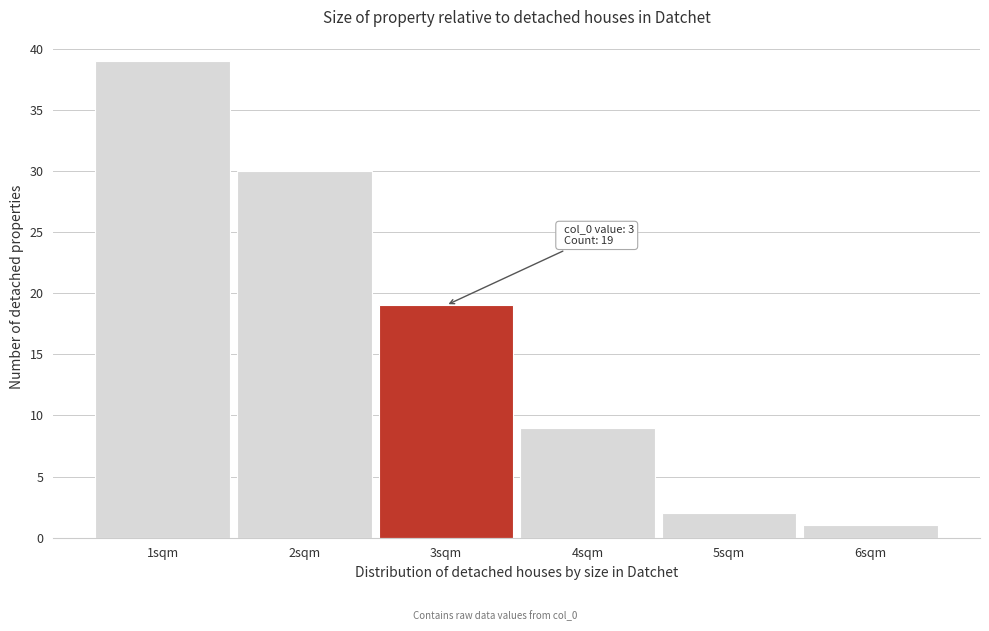

Over which range of the x-axis is the bar tallest?

0.5 to 1.5